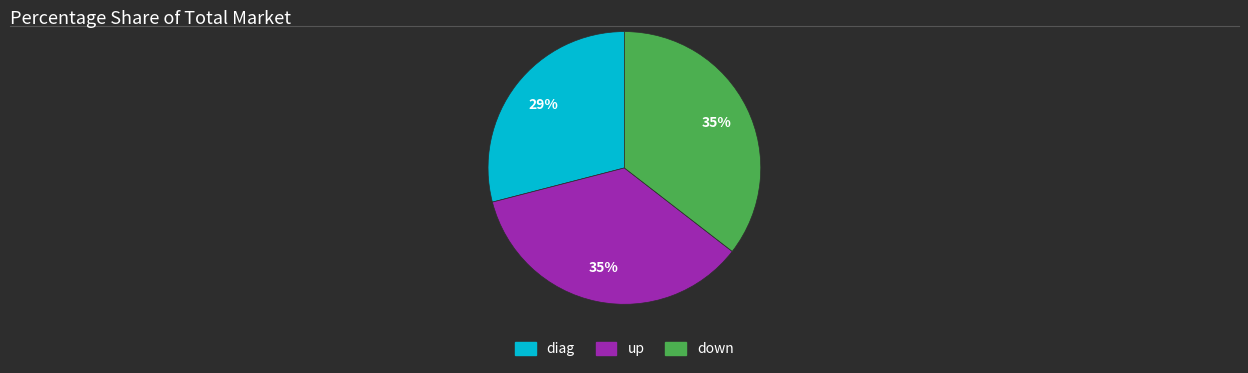

Combined, do up and down account for over 50%?

Yes